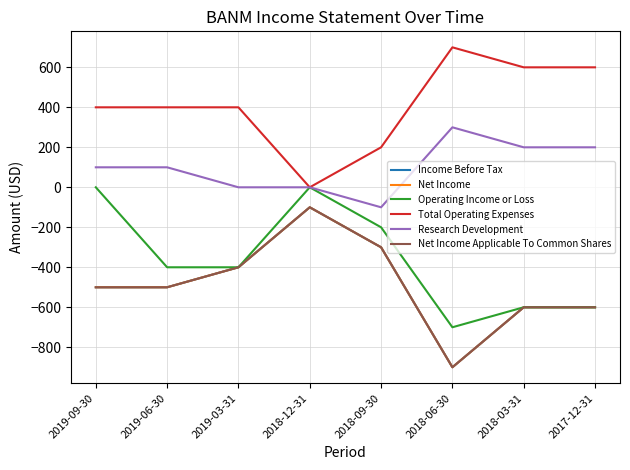

Reading left to right, extract all data points from this chart.

Income Before Tax: -500	-500	-400	-100	-300	-900	-600	-600
Net Income: -500	-500	-400	-100	-300	-900	-600	-600
Operating Income or Loss: 0	-400	-400	0	-200	-700	-600	-600
Total Operating Expenses: 400	400	400	0	200	700	600	600
Research Development: 100	100	0	0	-100	300	200	200
Net Income Applicable To Common Shares: -500	-500	-400	-100	-300	-900	-600	-600